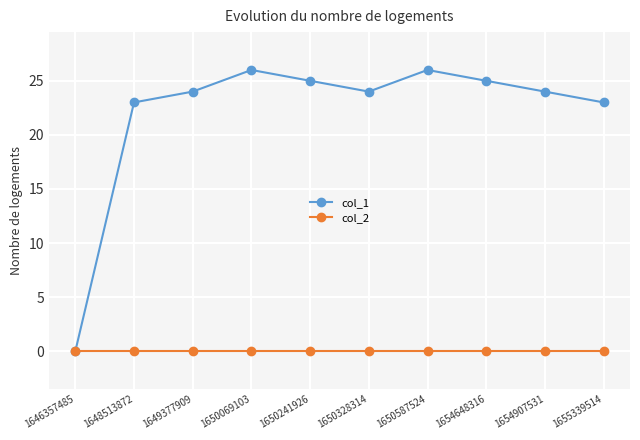

What is the value of the col_1 point at the 9th from the left?

24